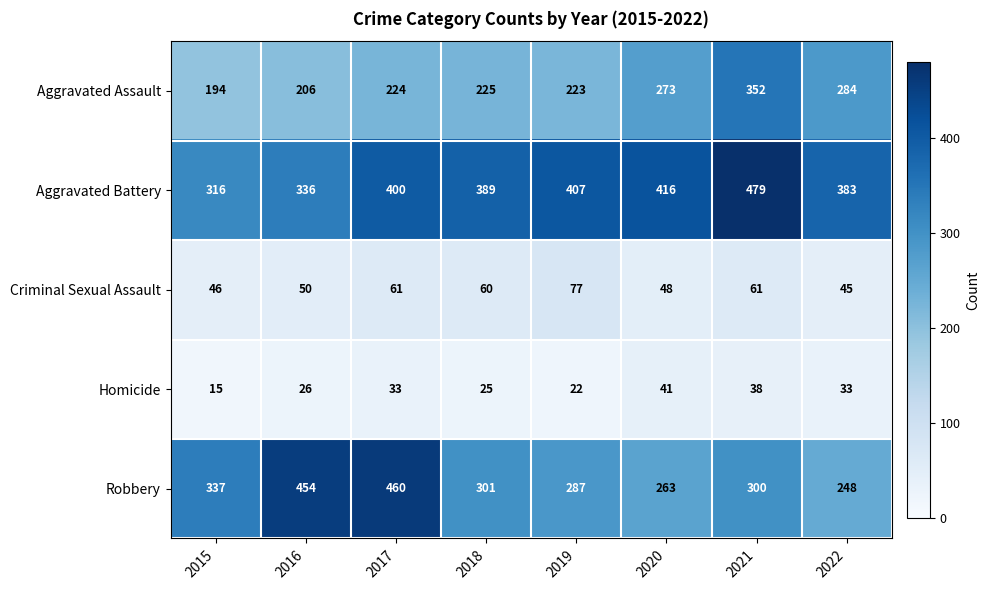

Which series has the largest total across all categories?

Aggravated Battery